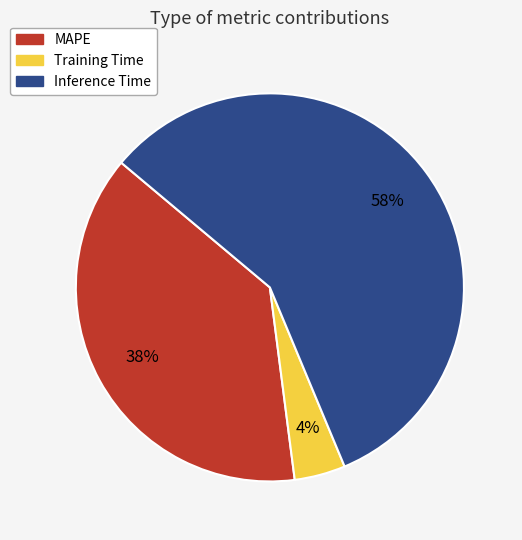

How many slices are in this pie chart?

3